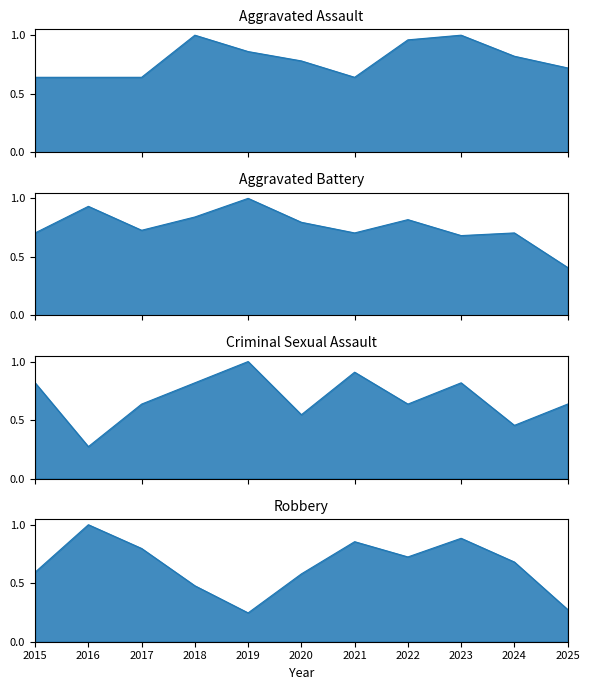

True or false: Robbery has a value of 0.2 at 2019.

True